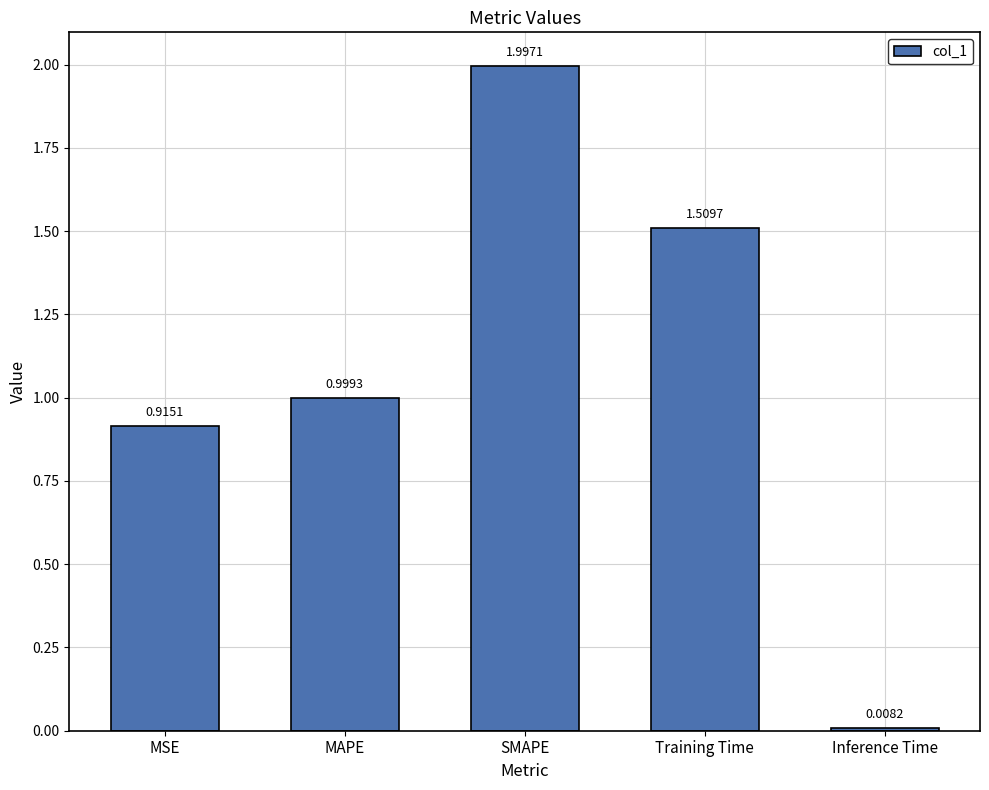

Which has a higher value, MSE or SMAPE?

SMAPE